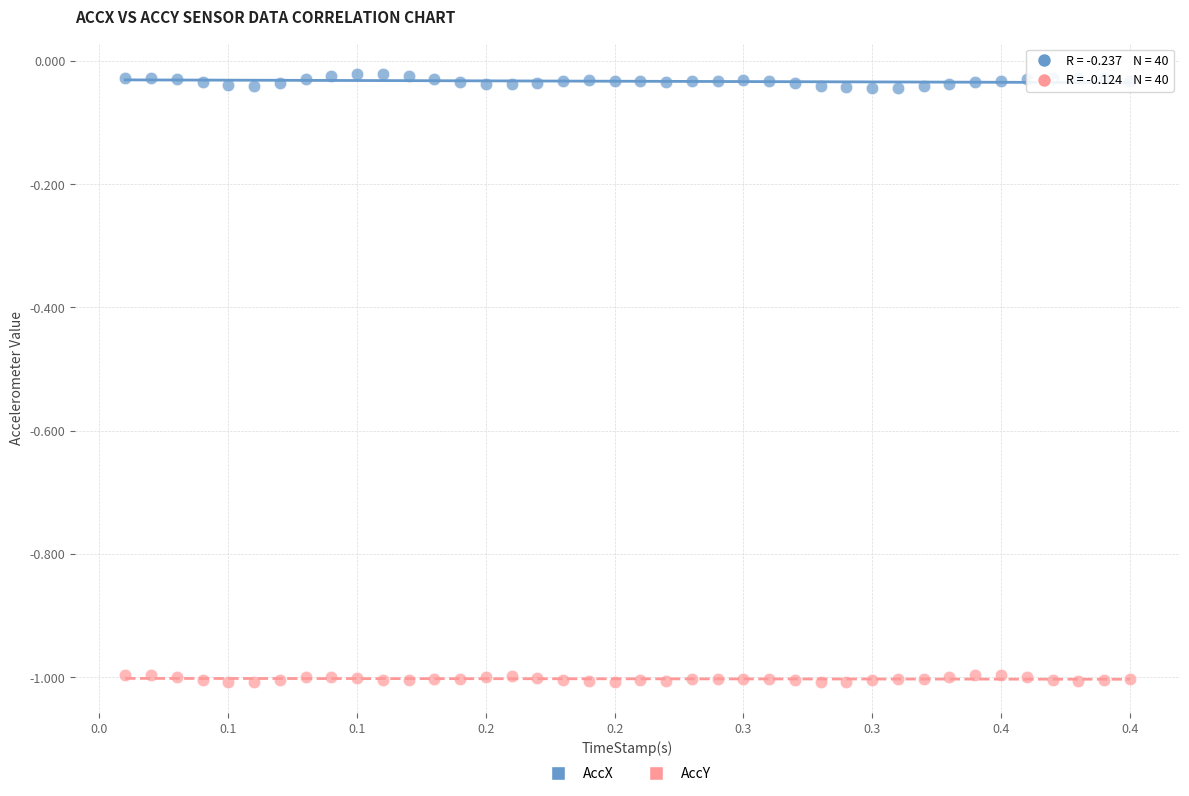

Which series contains the lowest Y value?

AccY